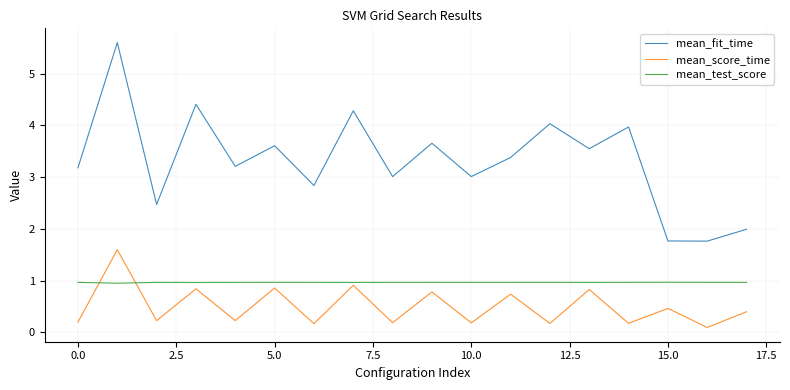

Rank the series by their average value, from highest to lowest.

mean_fit_time, mean_test_score, mean_score_time